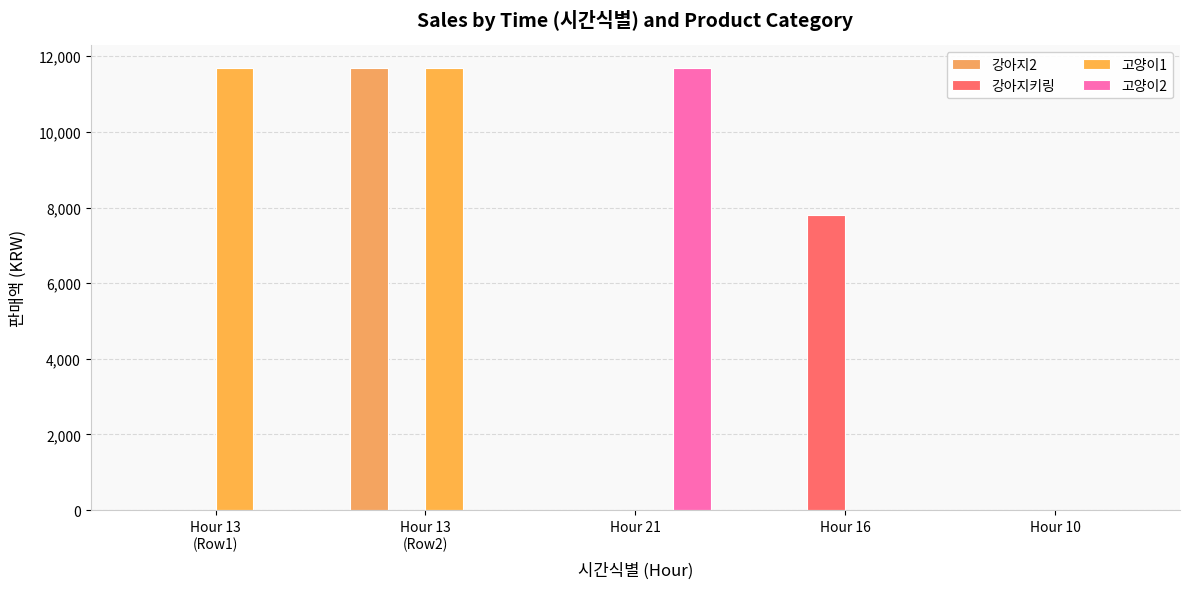

How many 고양이1 values are between 0 and 11700?

5